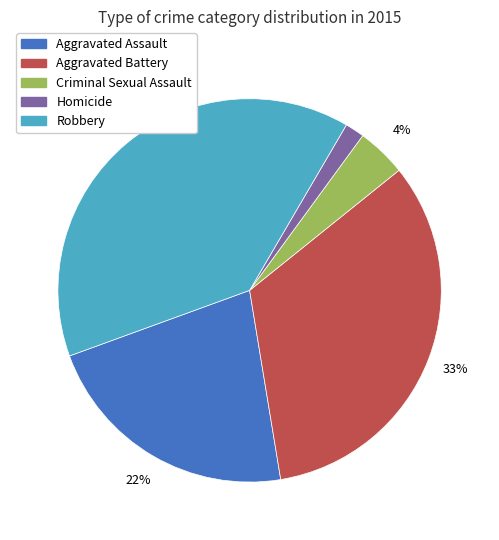

Which has a higher value, Robbery or Homicide?

Robbery